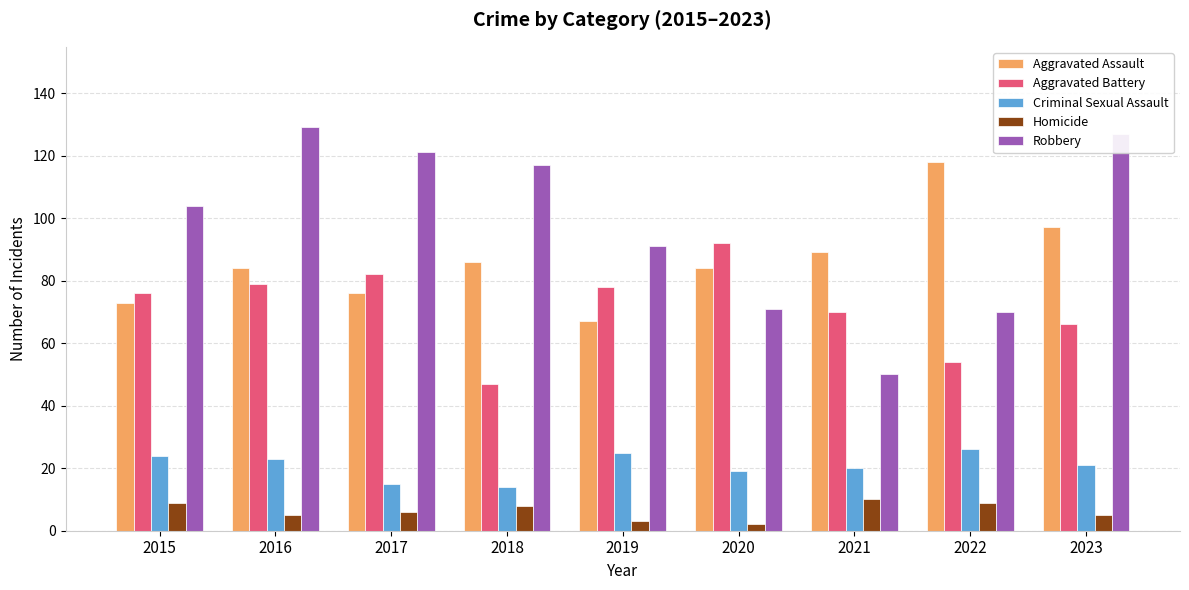

How many groups of bars are there?

9